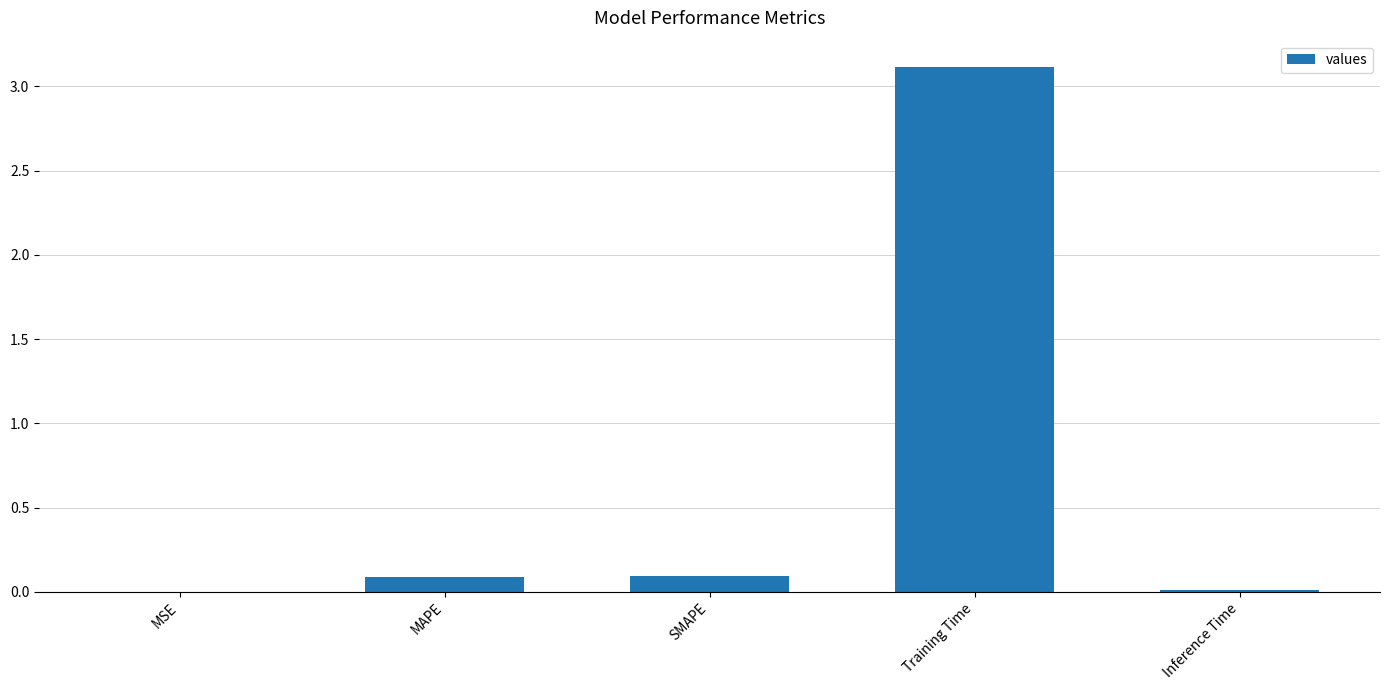

Which has a higher value, SMAPE or Inference Time?

SMAPE